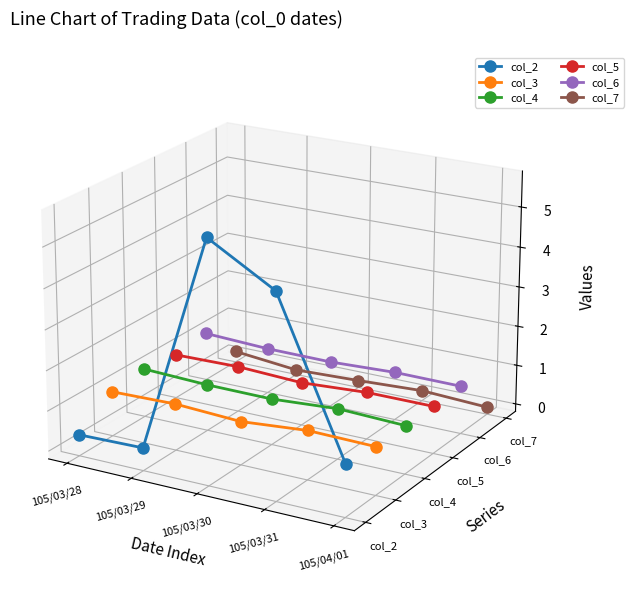

Which category has the highest value across all series?

105/03/30